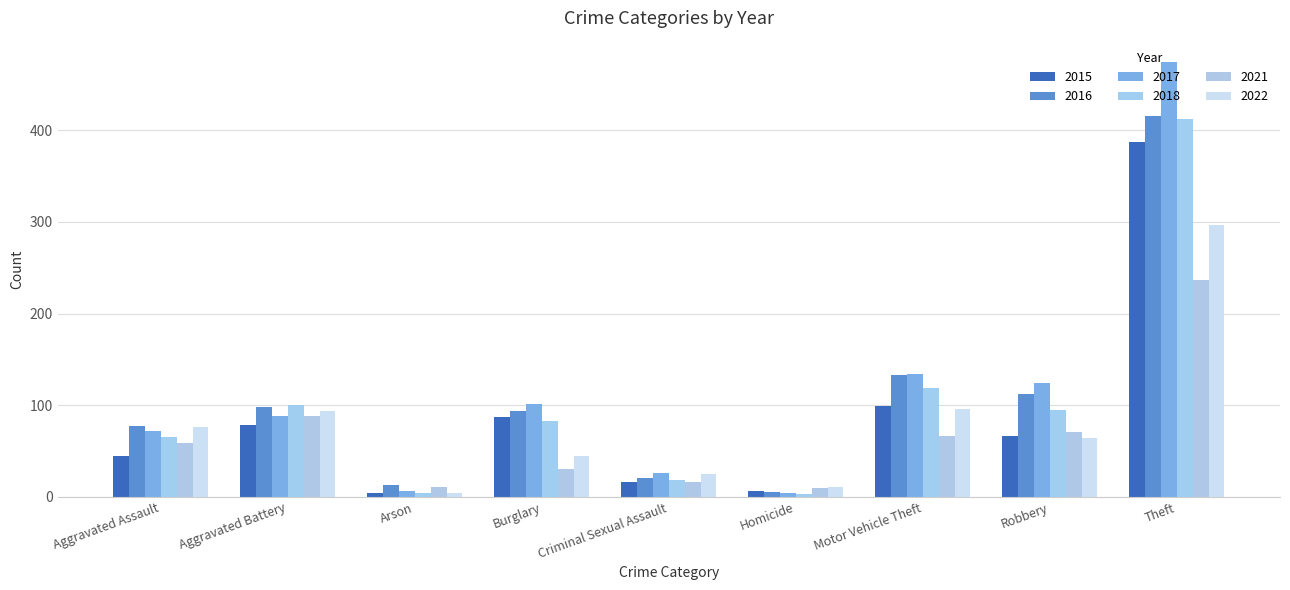

What is the difference between the maximum and minimum values in the 2018 series?

409